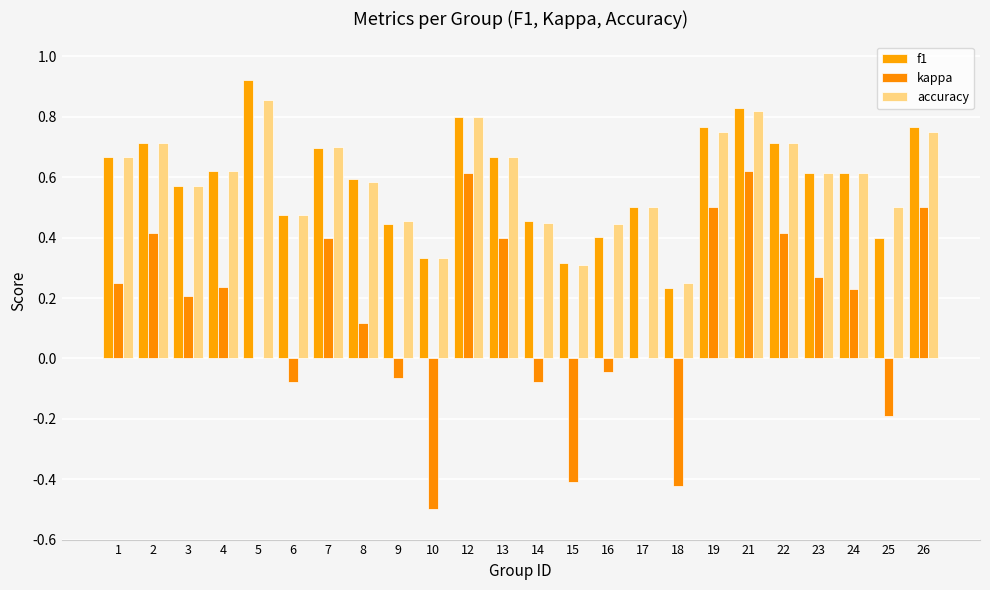

Which category has the highest value across all series?

5